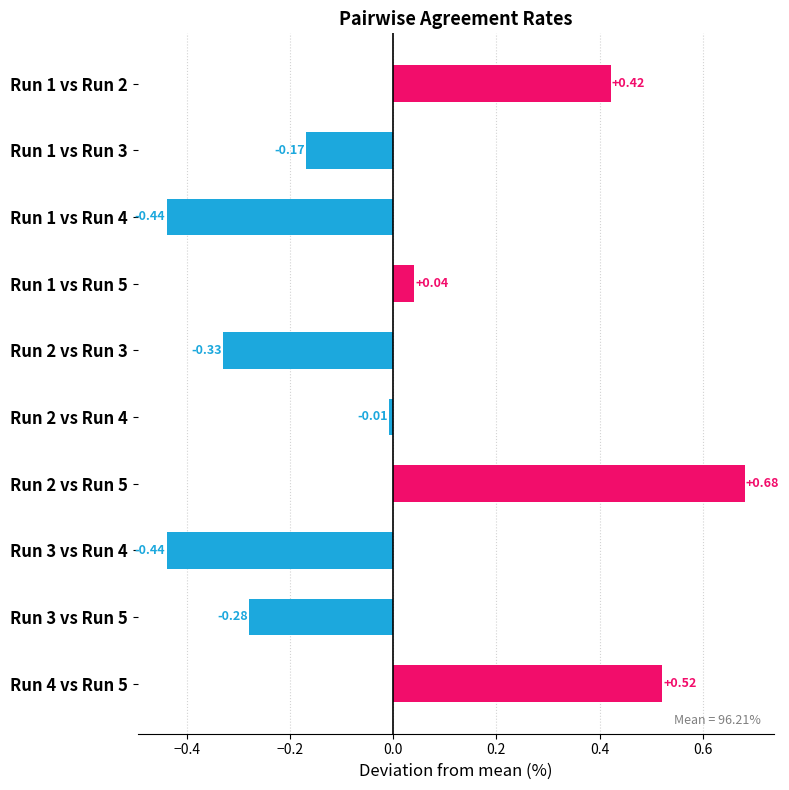

Which has a higher value, Run 3 vs Run 5 or Run 1 vs Run 2?

Run 1 vs Run 2